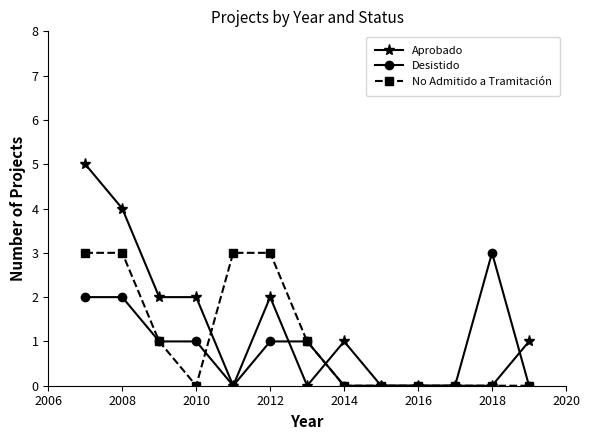

List the series in order of their overall mean, highest first.

Aprobado, No Admitido a Tramitación, Desistido